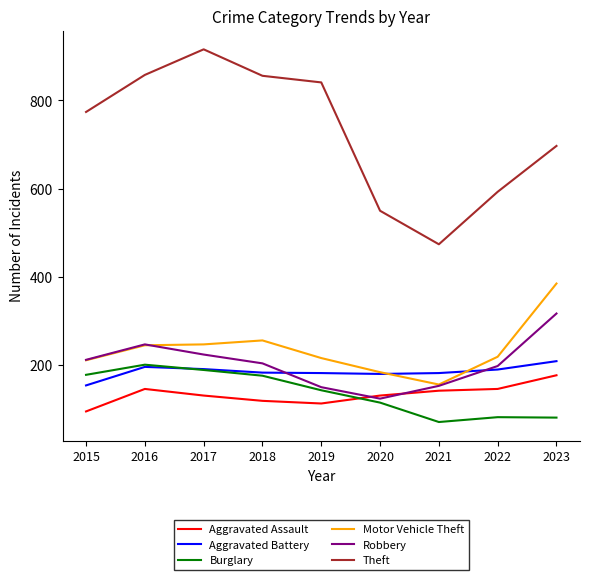

What is the lowest value of the Robbery series?

124